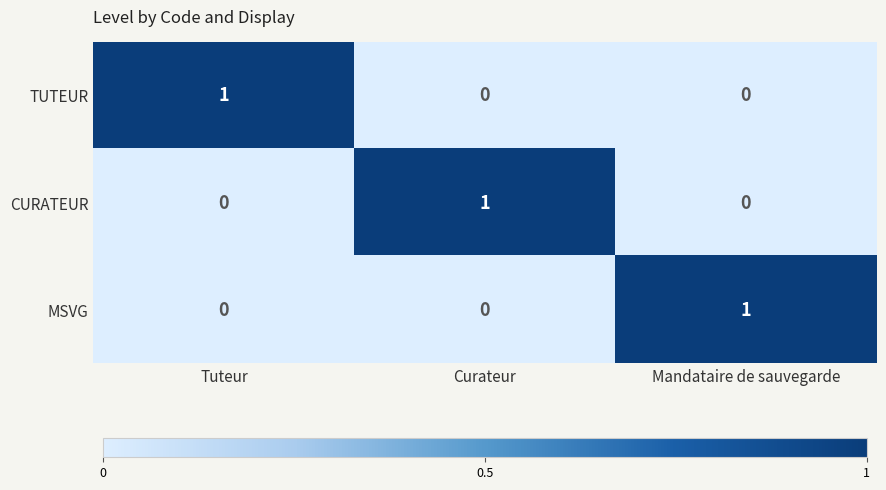

Count the number of data series in this chart.

3